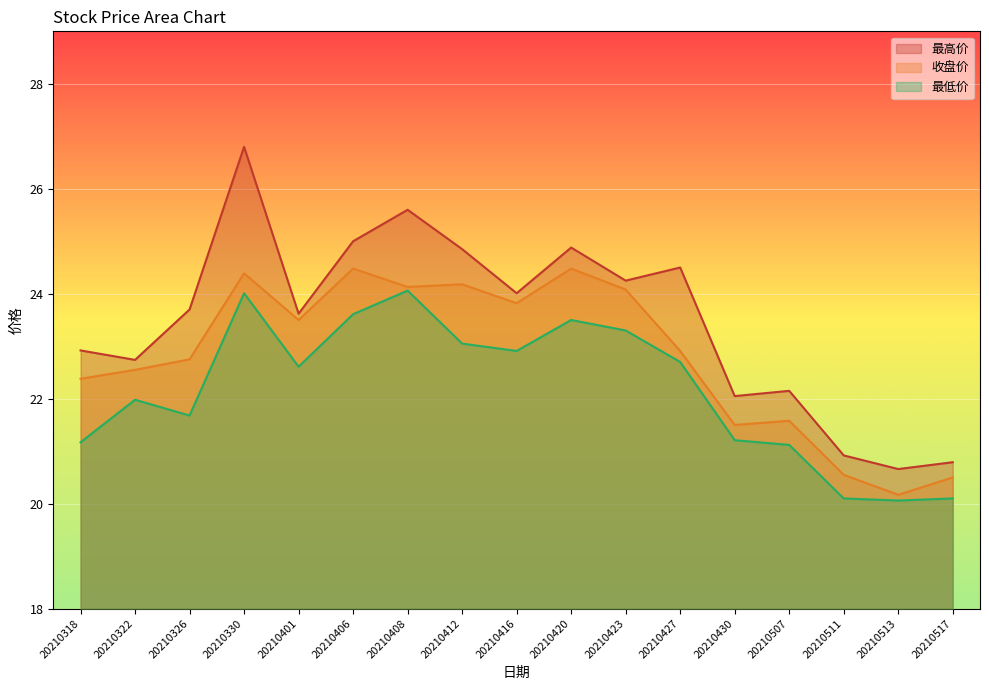

What value does the 最高价 series have at 20210420?

24.9